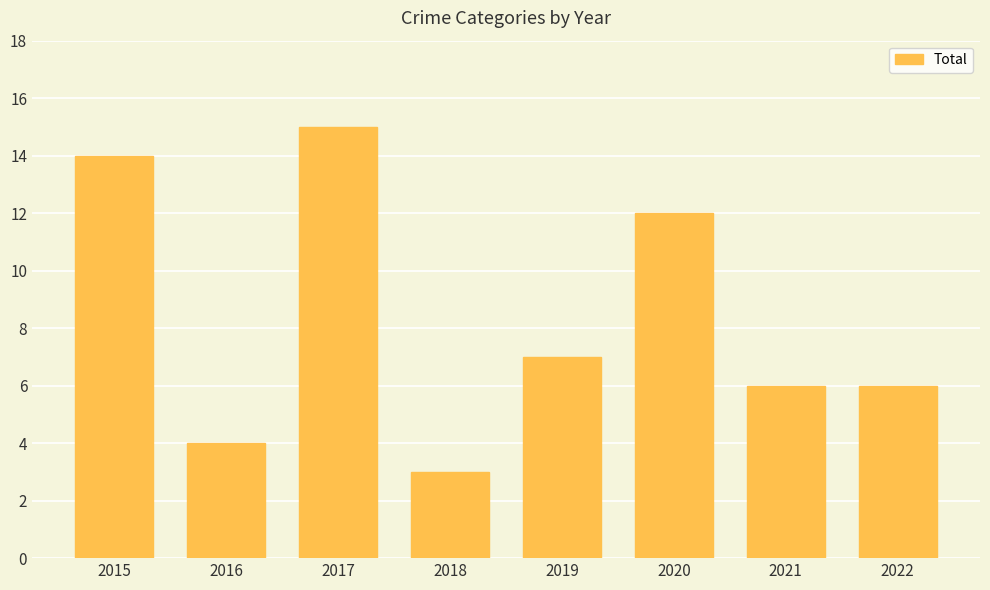

Which label corresponds to the largest value in the chart?

2017